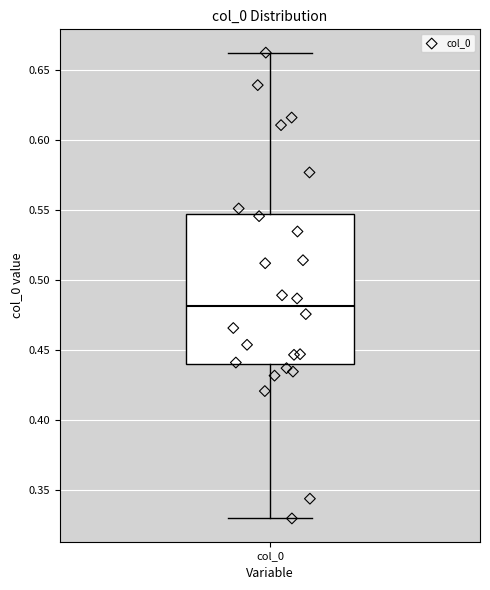

Read this box plot against the y-axis: the position of the median line, the range covered by the box, and the ends of both whiskers. The values are not printed on the chart, so give them approximately, as read against the axis.

median 0.480, box 0.440 to 0.545, whiskers 0.330 to 0.660